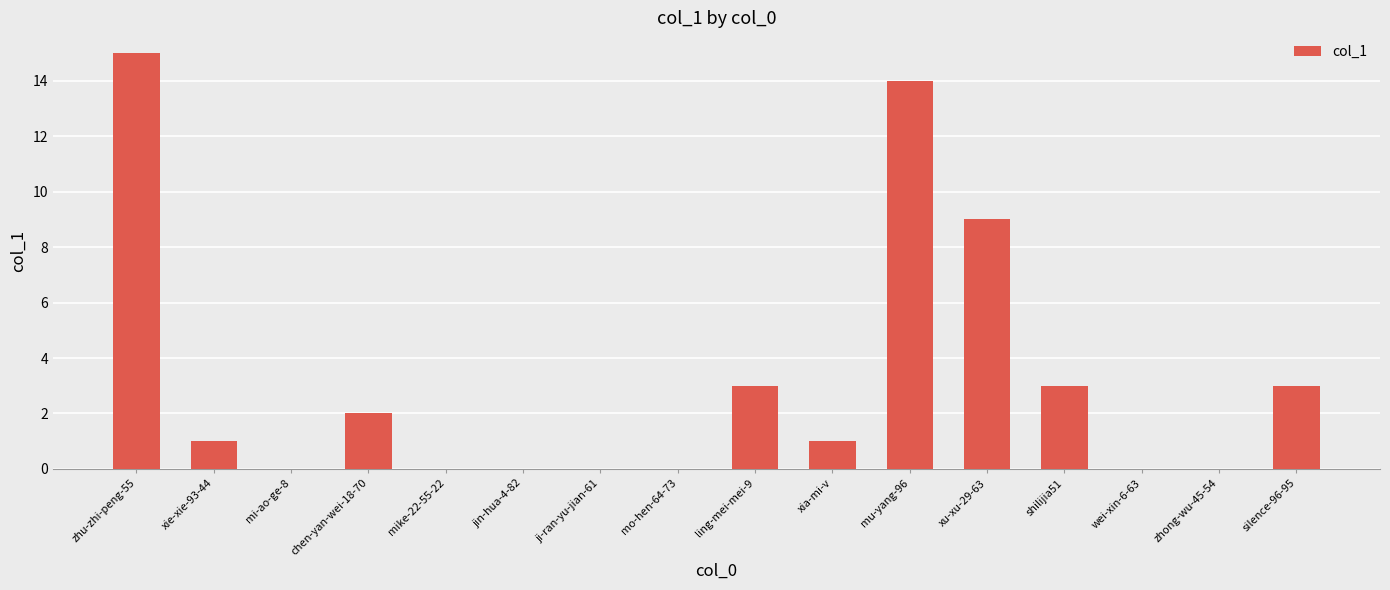

Where is the data nearest to the value 7?

xu-xu-29-63